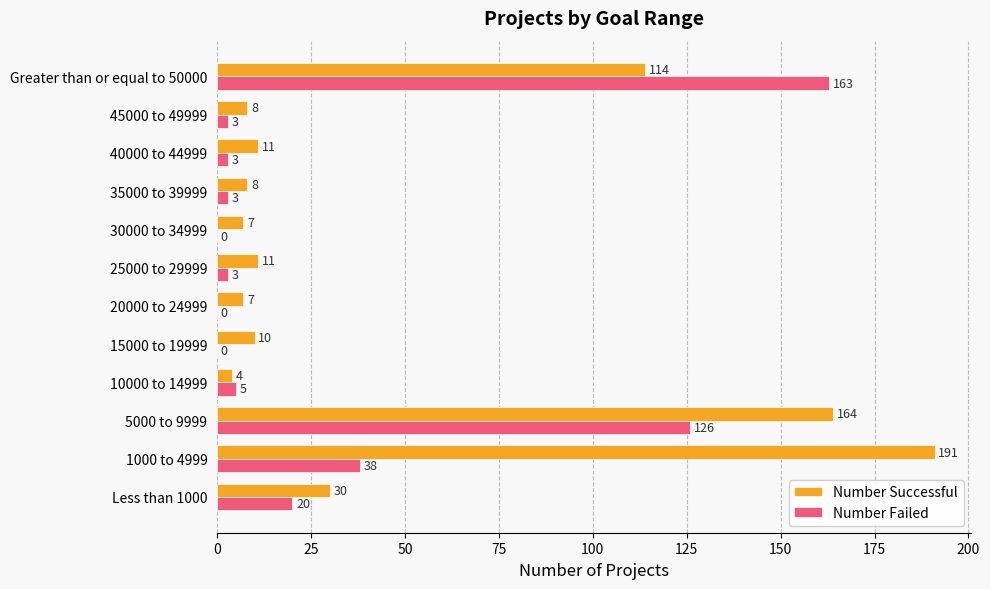

The value of Number Successful at 25000 to 29999 is 11. True or false?

True